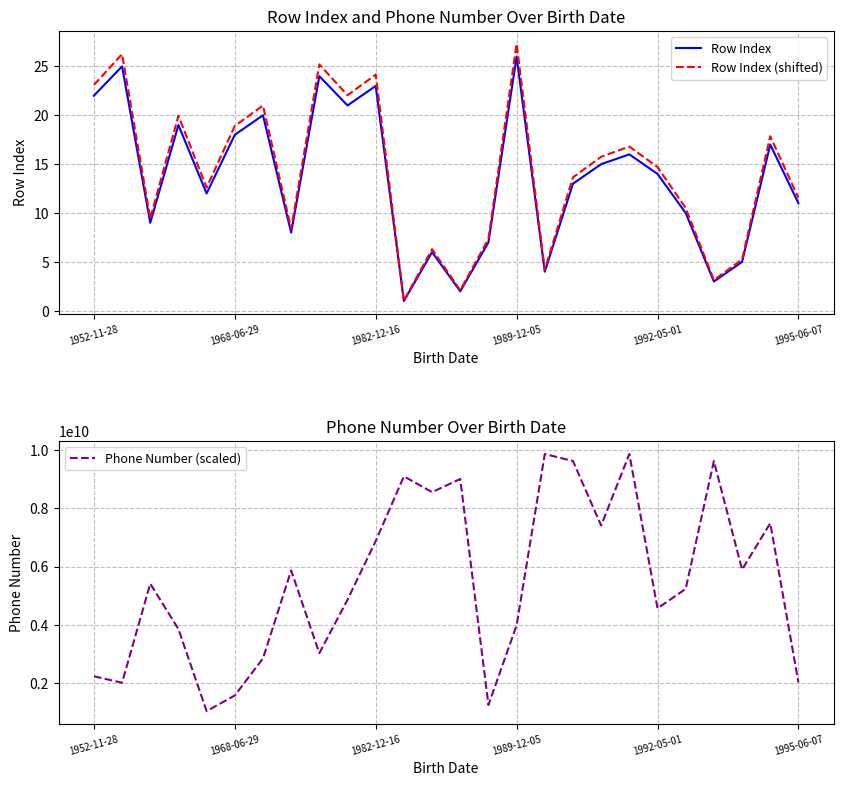

True or false: Phone Number (scaled) and Row Index (shifted) cross at least once.

False